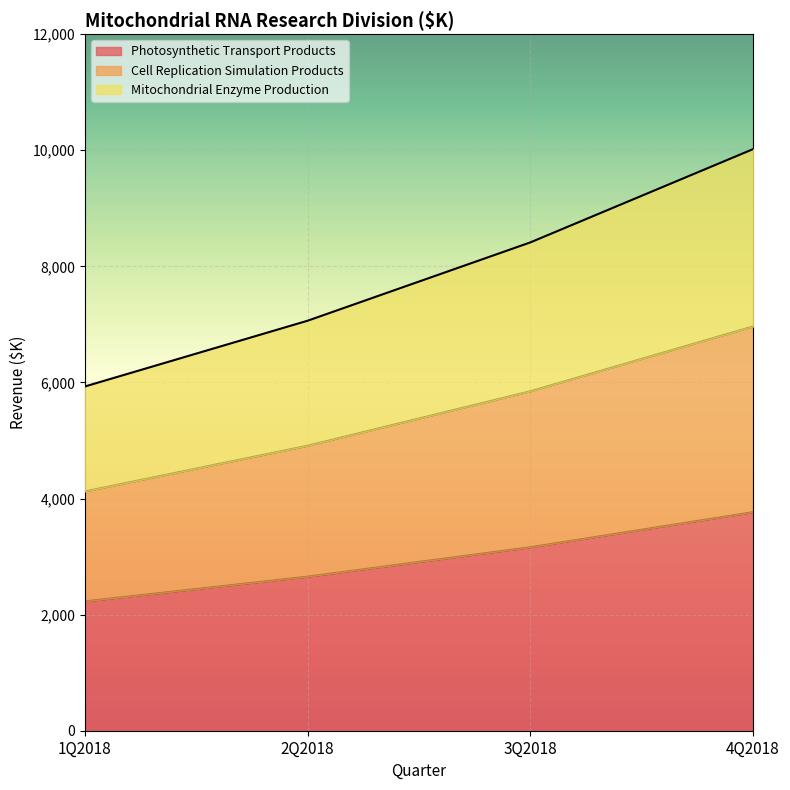

What is the total value across all series at 4Q2018?

10020.4